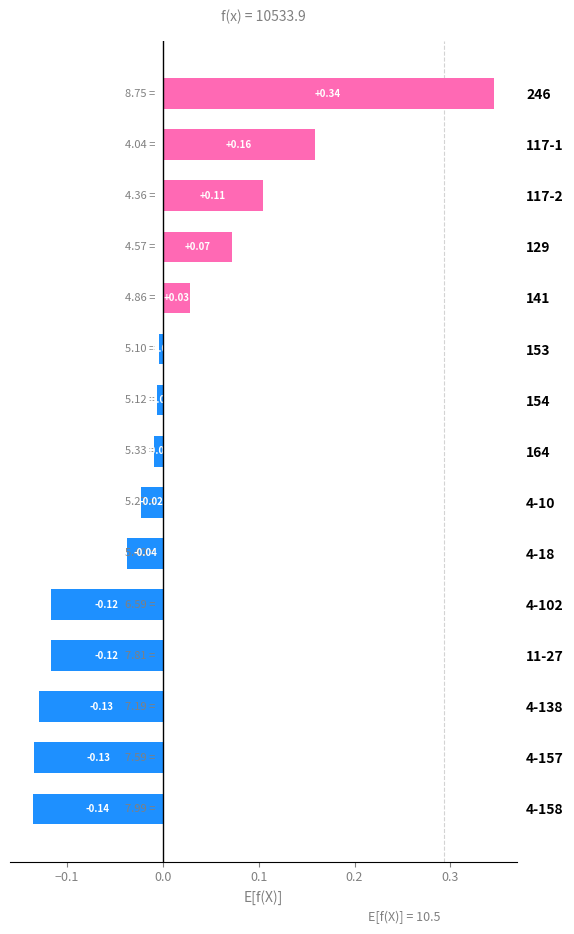

What is the change in value from 4-102 to 154?

+0.1